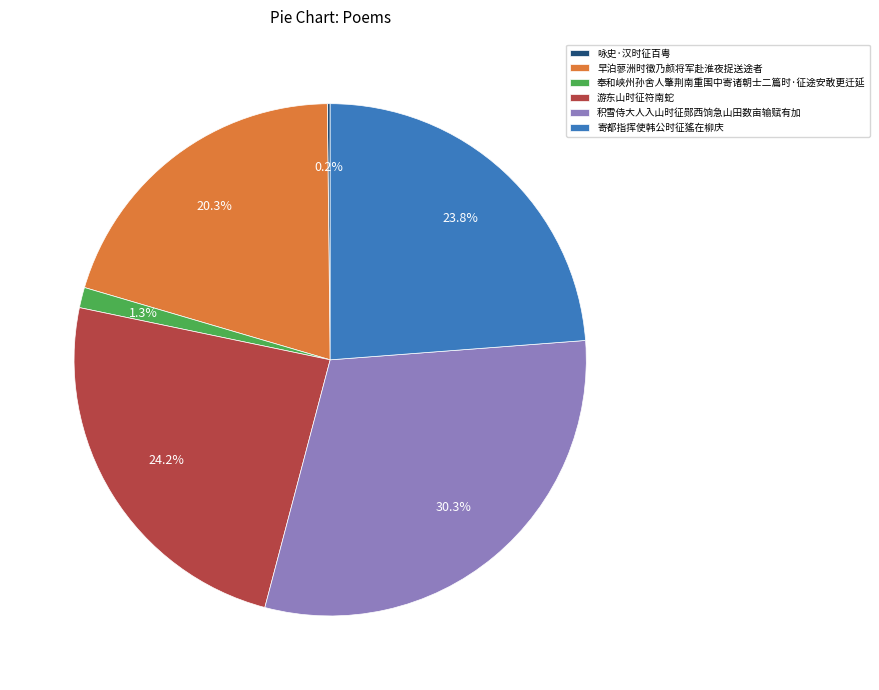

Is there any slice that represents more than half of the pie?

No